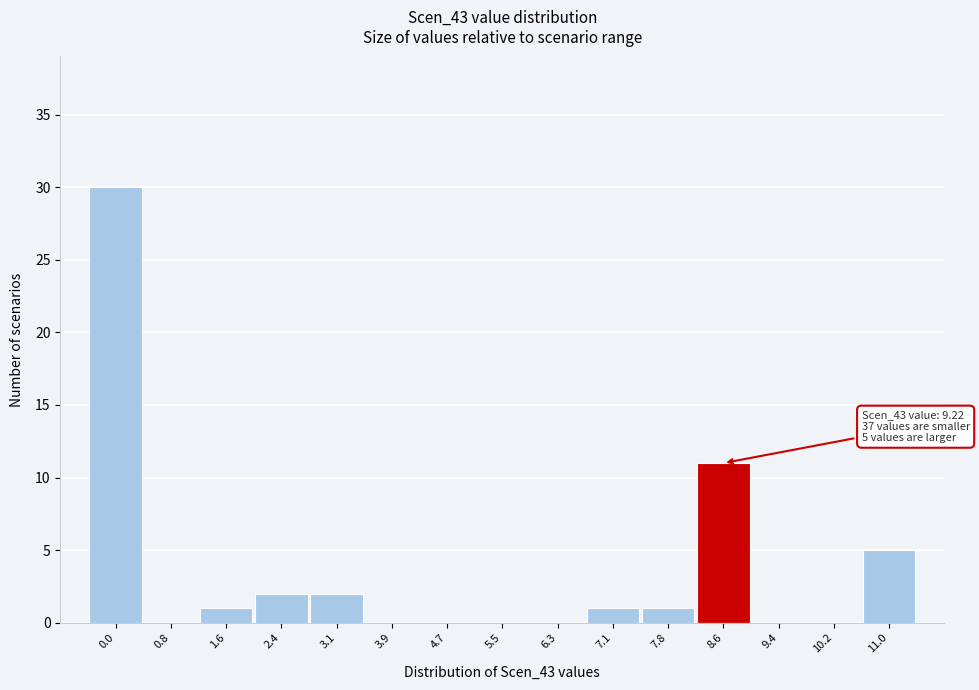

Reading left to right, list all the values displayed in this chart.

0.0=30	0.8=0	1.6=1	2.4=2	3.1=2	3.9=0	4.7=0	5.5=0	6.3=0	7.1=1	7.8=1	8.6=11	9.4=0	10.2=0	11.0=5